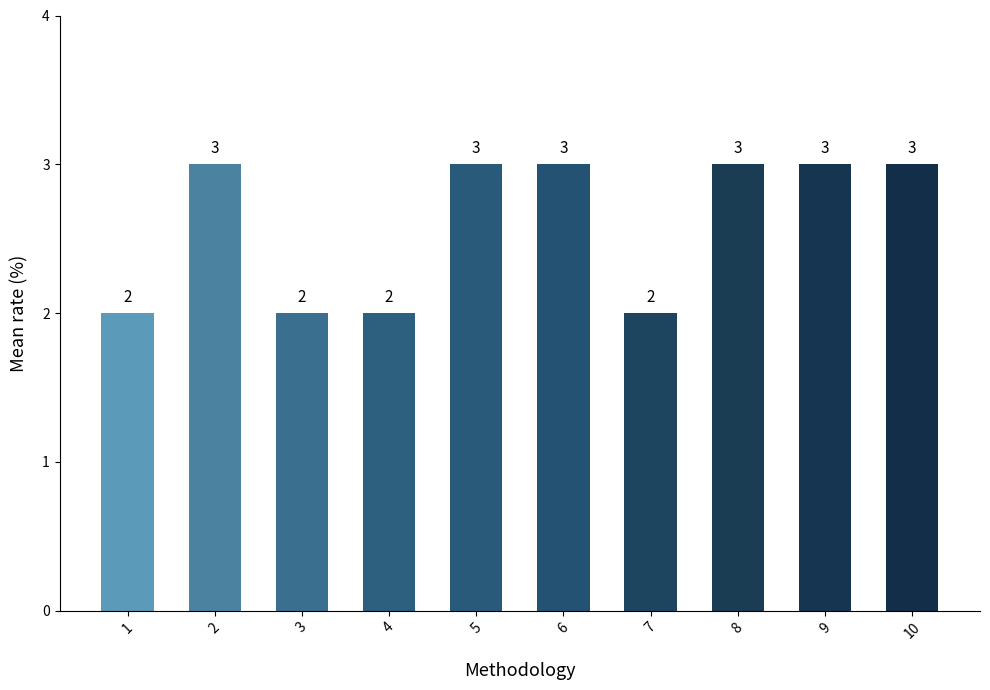

What is the sum of all values?

26